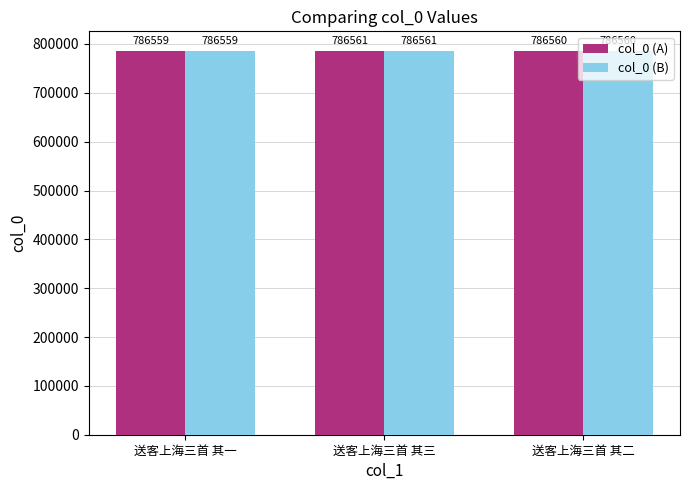

Reading right to left, extract all data points from this chart.

col_0 (A): 786560	786561	786559
col_0 (B): 786560	786561	786559